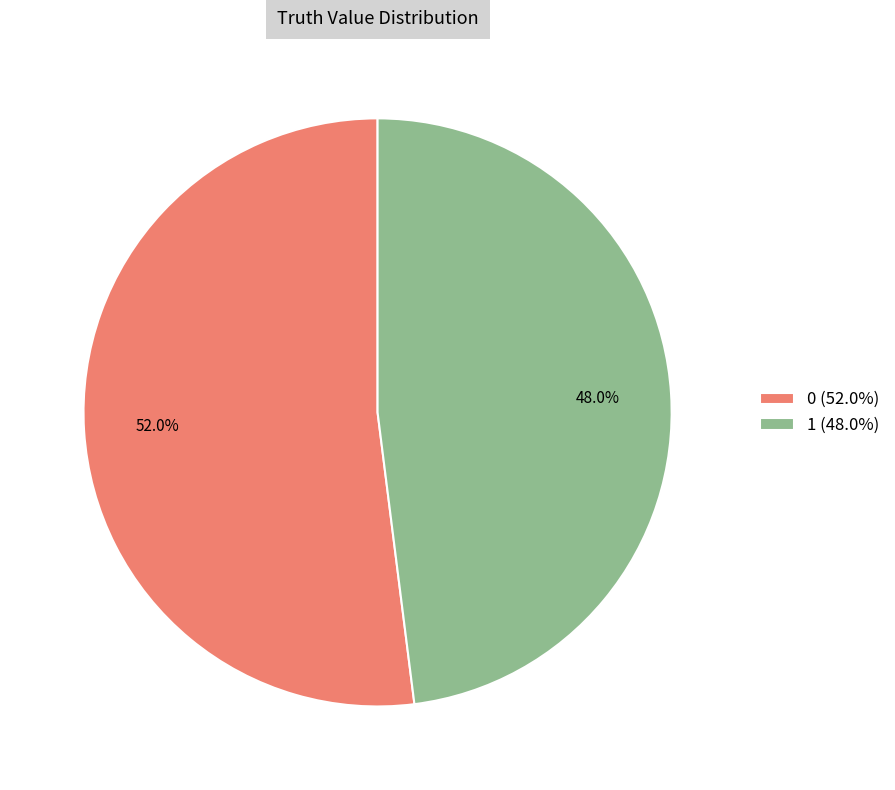

What percentage is the 1 slice, to the nearest percent?

48%